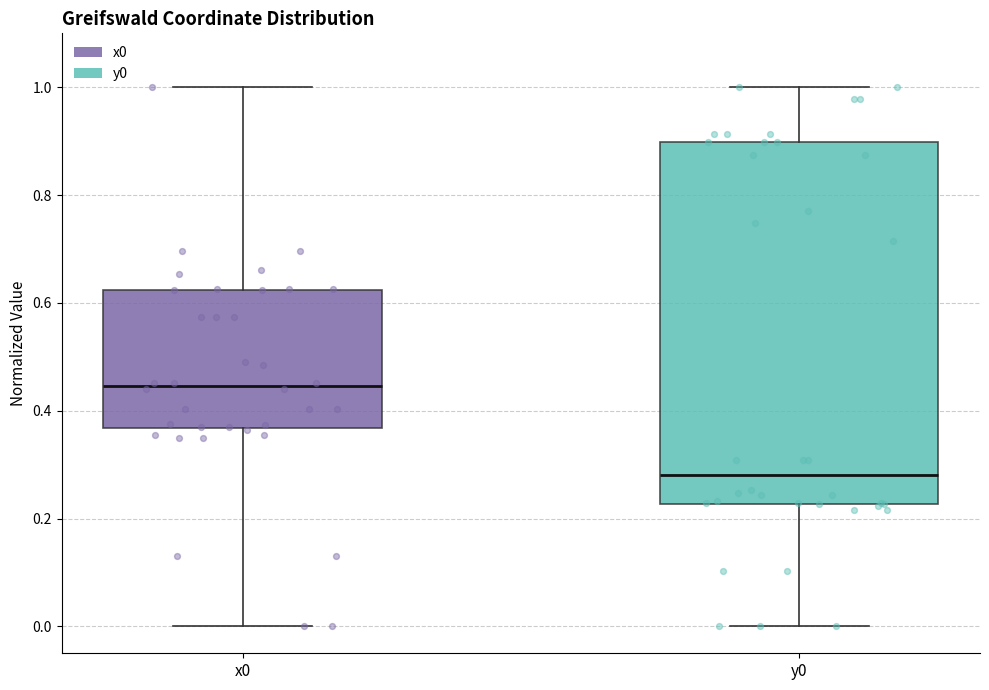

Which box's median line is the lowest?

y0